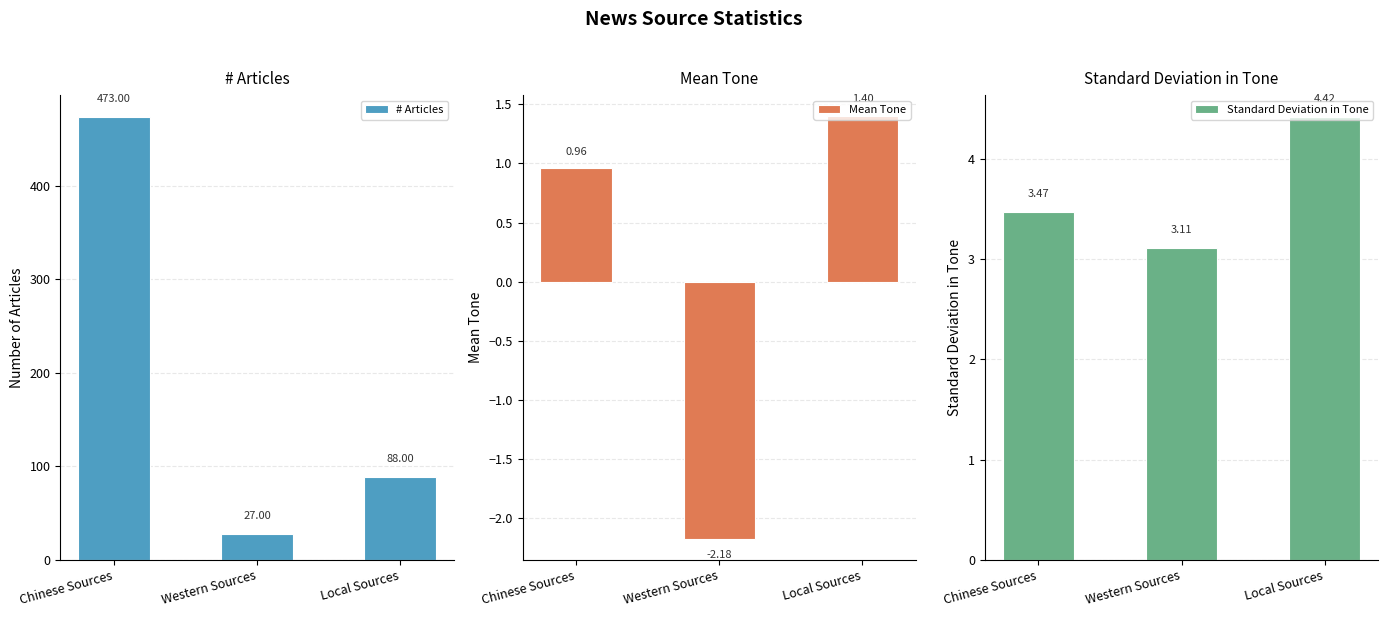

Reading left to right, what are all the values shown in this chart?

# Articles: Chinese Sources=473.0	Western Sources=27.0	Local Sources=88.0
Mean Tone: Chinese Sources=1.0	Western Sources=-2.2	Local Sources=1.4
Standard Deviation in Tone: Chinese Sources=3.5	Western Sources=3.1	Local Sources=4.4